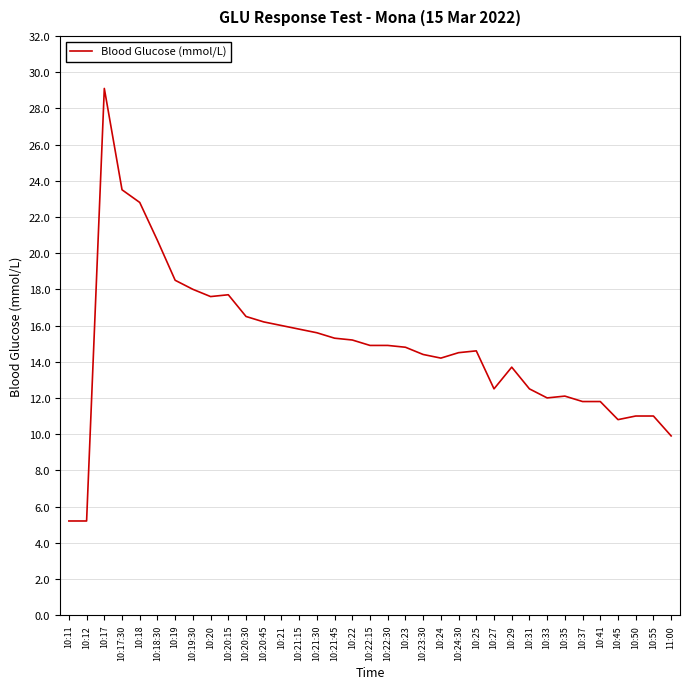

What is the difference between the maximum and minimum values?

23.9